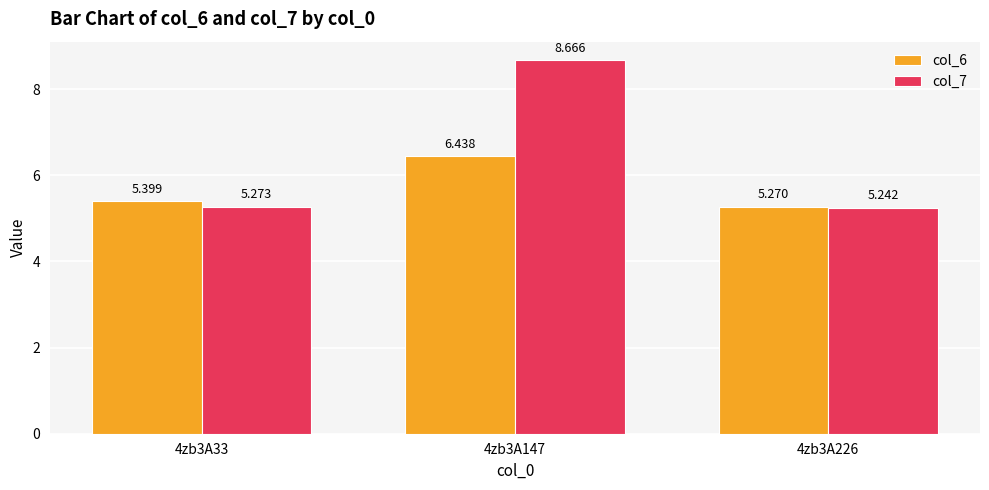

List the series in order of their overall mean, highest first.

col_7, col_6